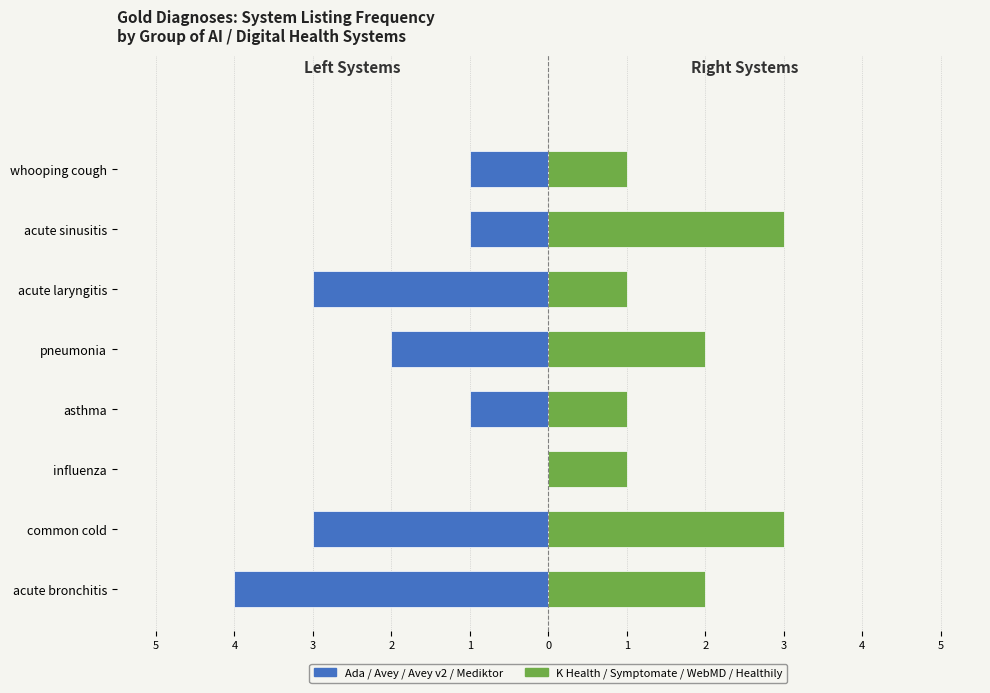

The value of Systems (Left group) at acute laryngitis is -1. True or false?

False